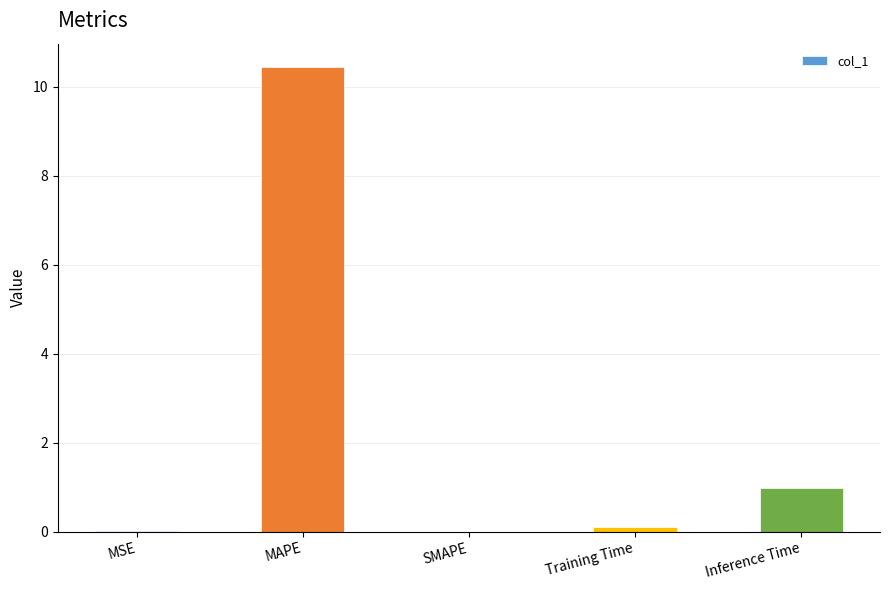

At which label is the value closest to 5?

Inference Time